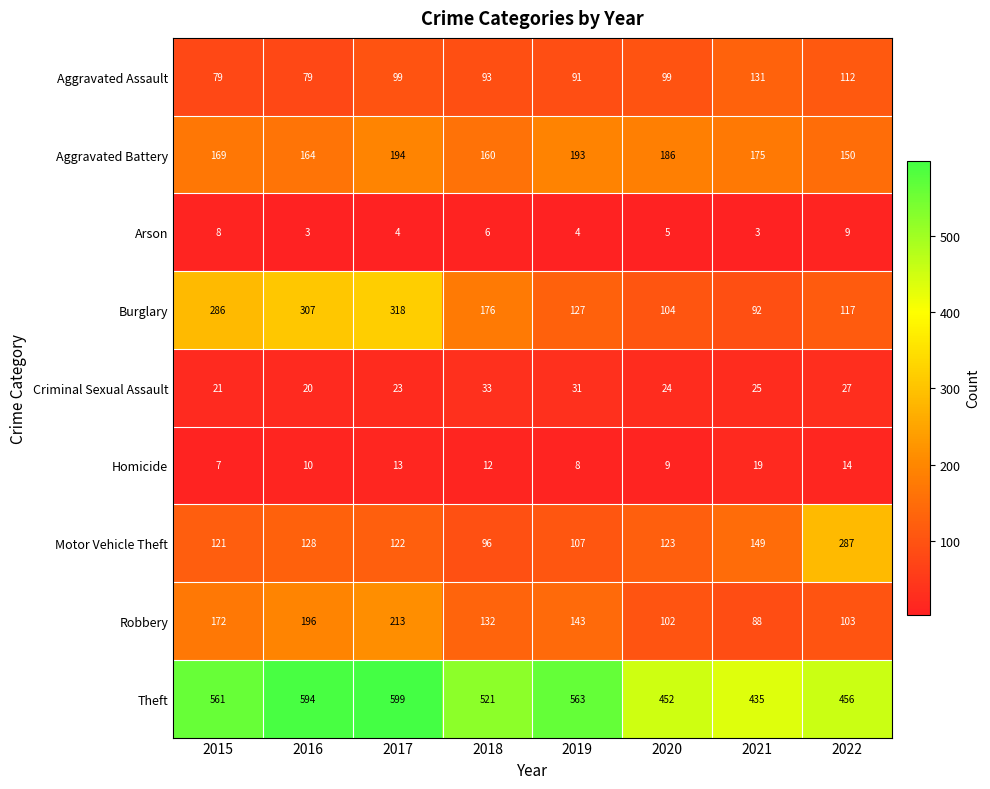

What is the sum of the Robbery values at 2018 and 2020?

234